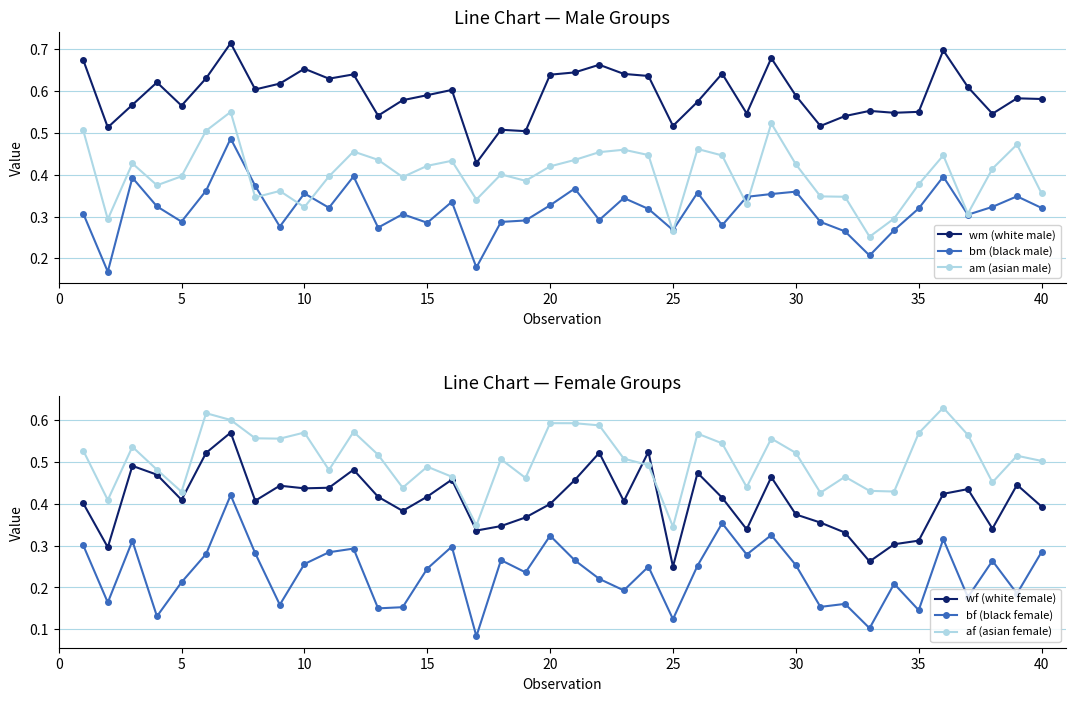

True or false: bm (black male) and wm (white male) intersect in this chart.

False